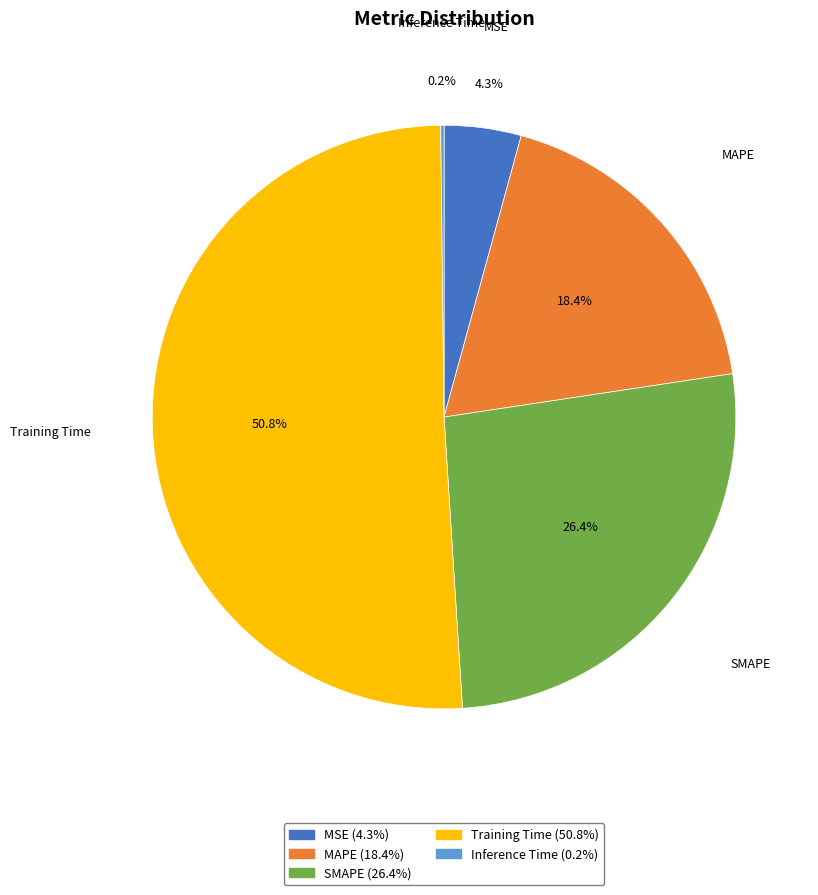

Between SMAPE and Training Time, which is larger?

Training Time